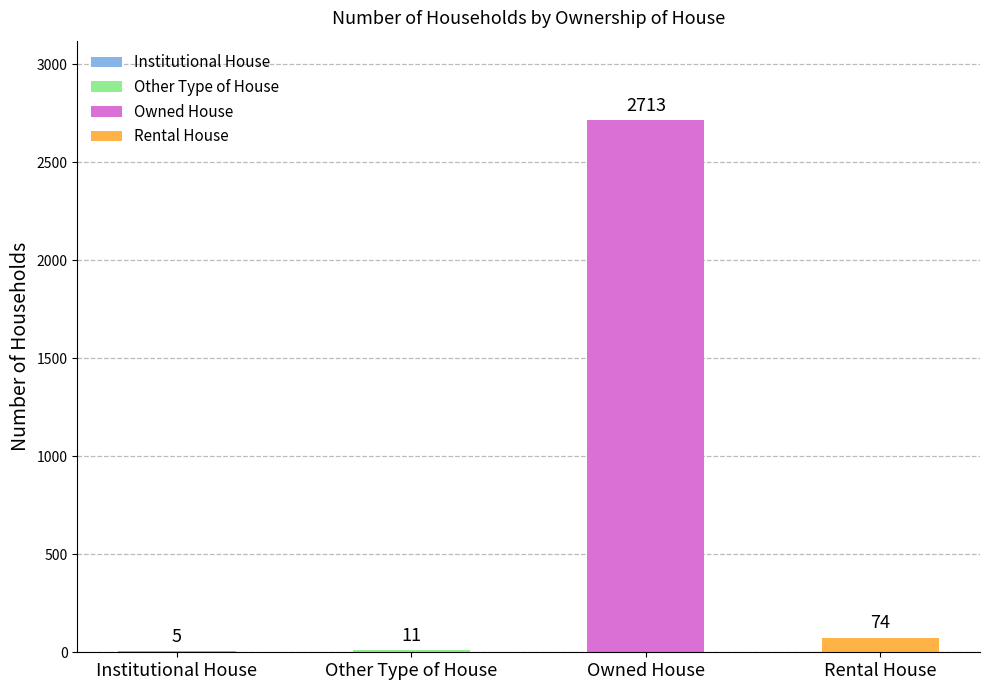

Which has a higher value, Institutional House or Rental House?

Rental House